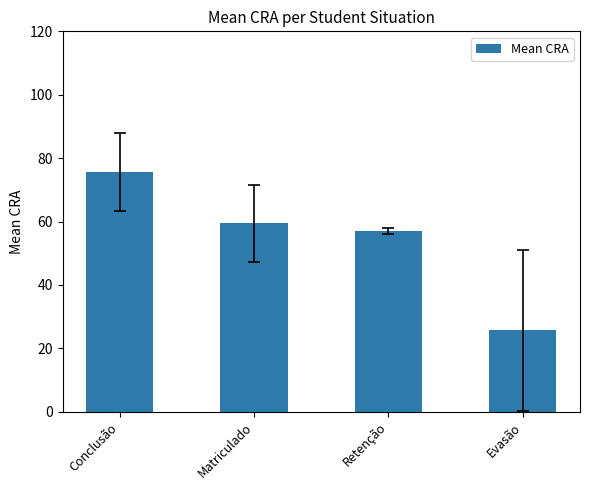

Reading left to right, what are all the values shown in this chart?

75.6	59.4	57.0	25.6